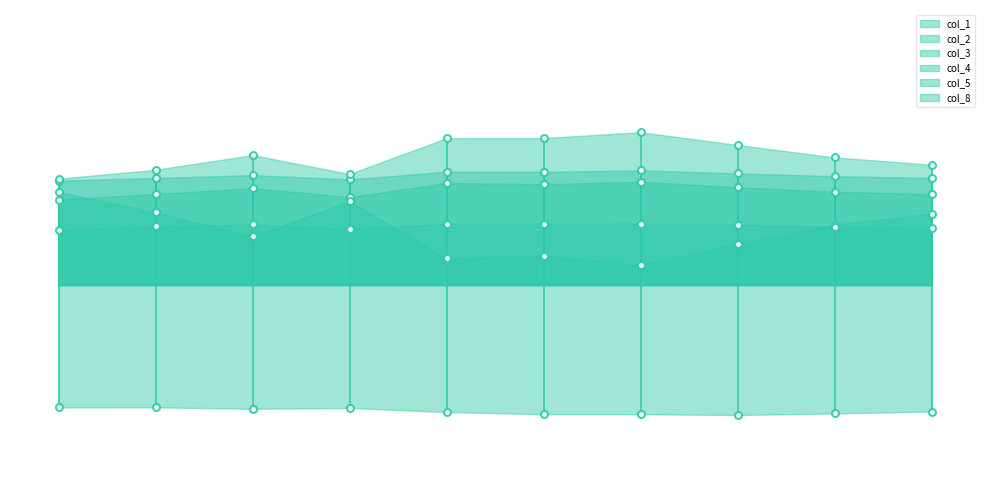

What is the smallest value displayed?

-0.1